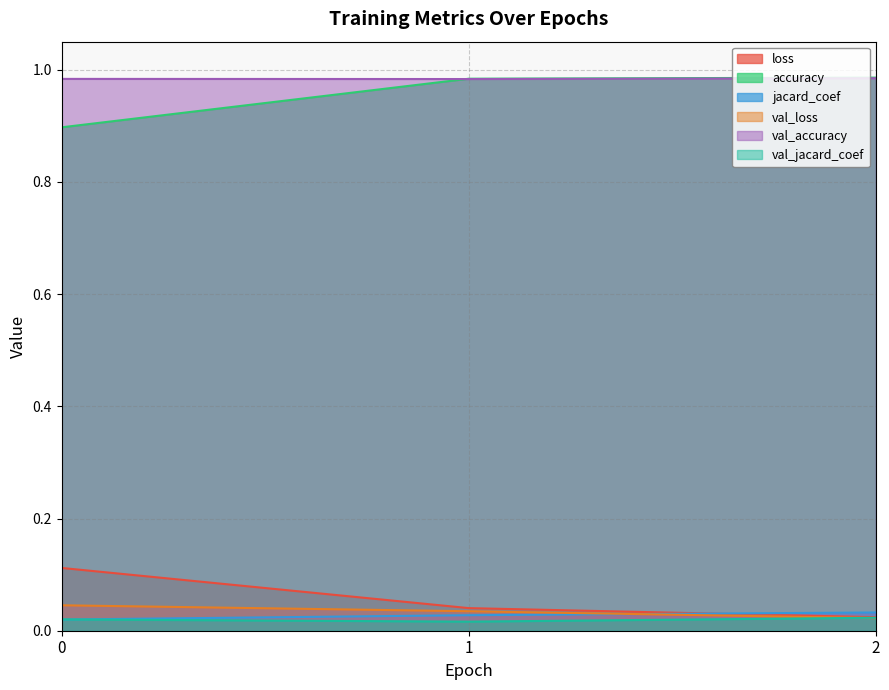

The jacard_coef series shows 0.0 at 0. True or false?

True